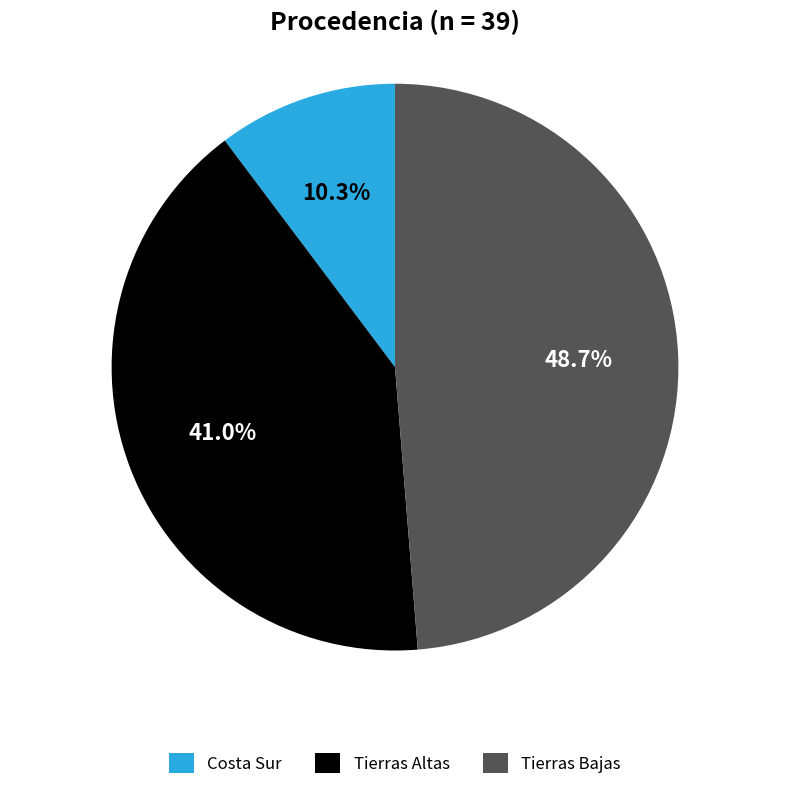

What is the ratio of the value at Tierras Altas to the value at Costa Sur?

4.0